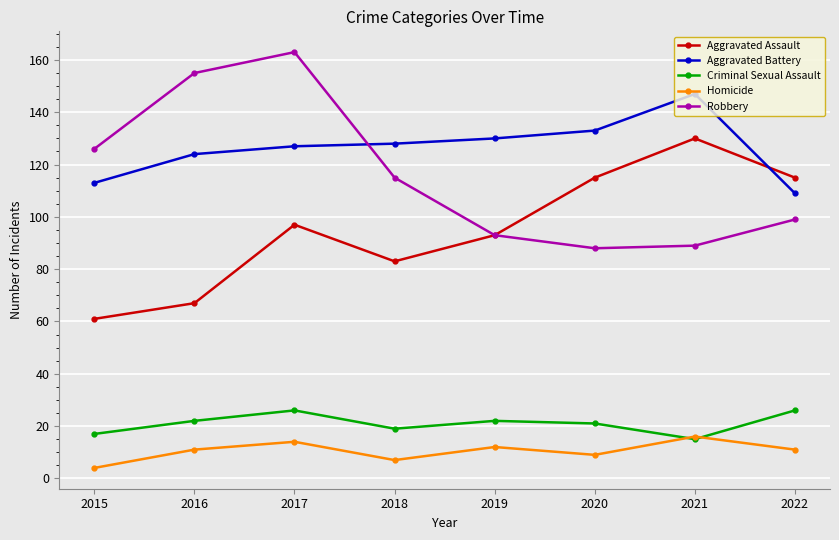

Which category has the lowest value in the Homicide series?

2015